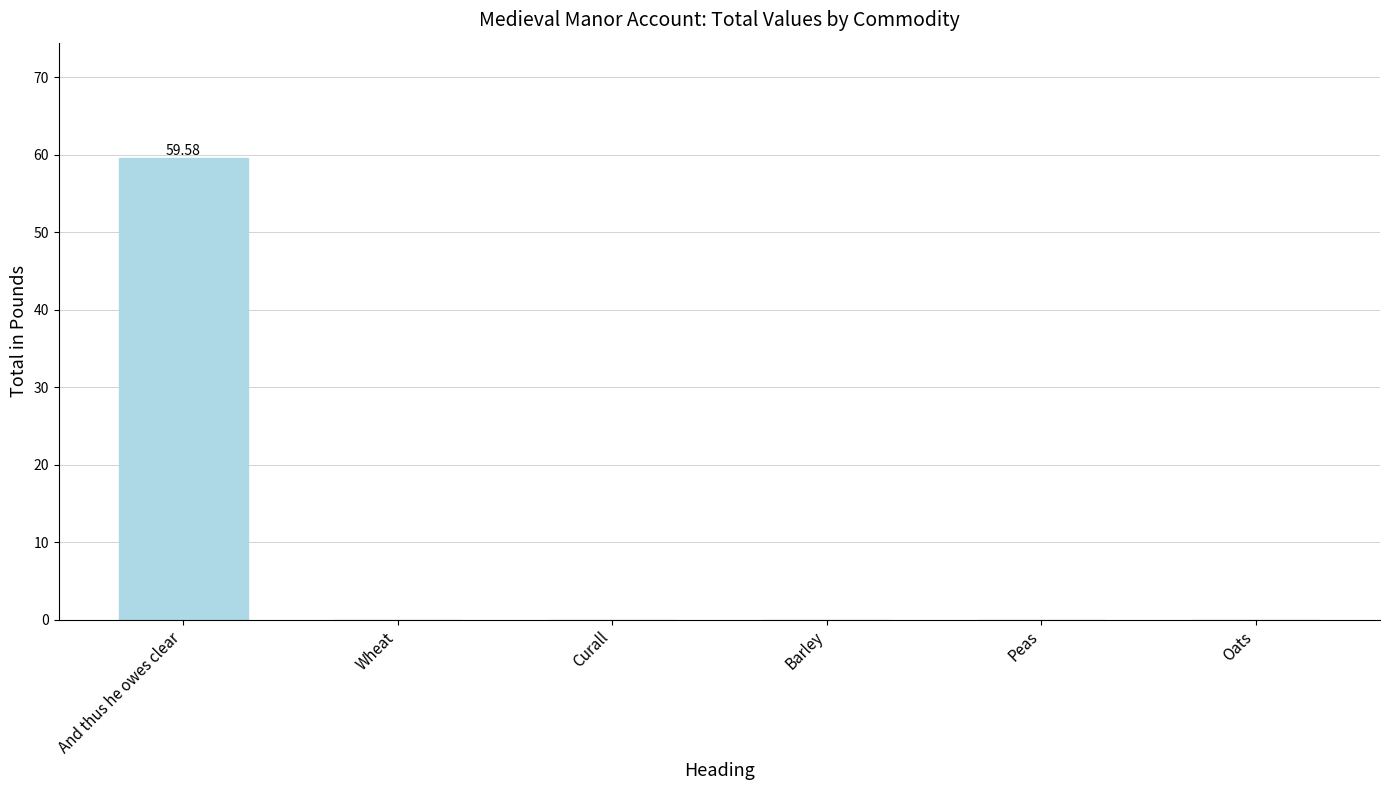

Which has a higher value, Oats or And thus he owes clear?

And thus he owes clear